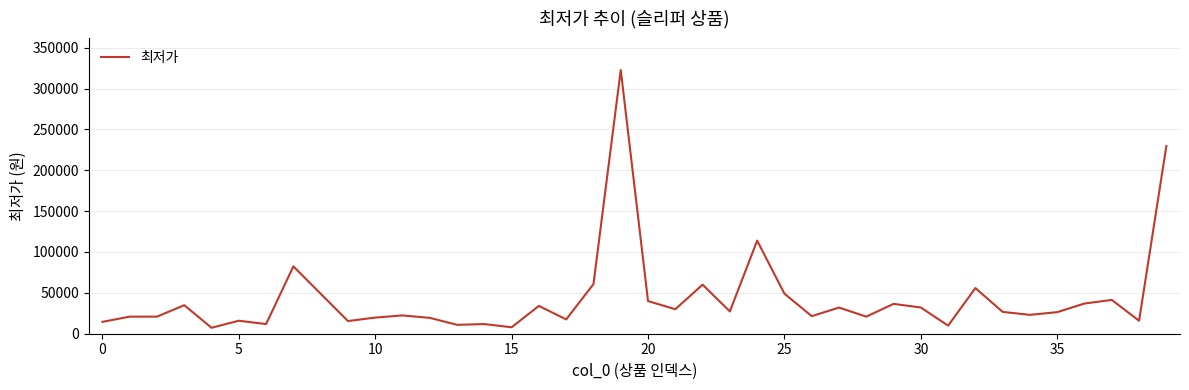

What is the maximum value shown in the chart?

322600